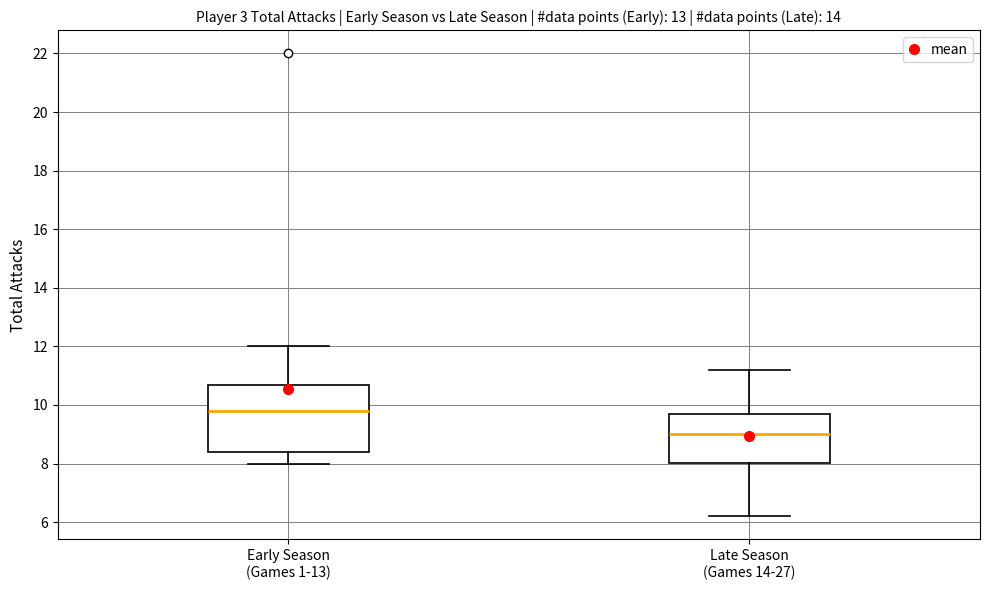

Comparing the boxes themselves (not the whiskers), which one is the tallest?

Early Season (Games 1-13)